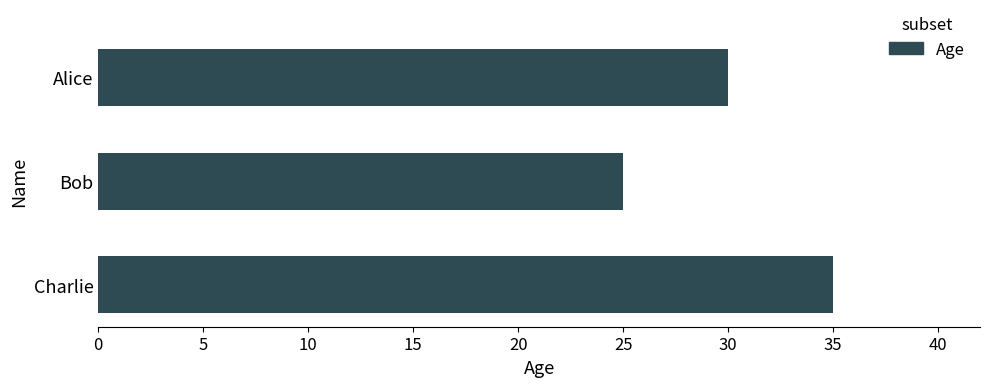

What is the sum of the values at Bob and Alice?

55